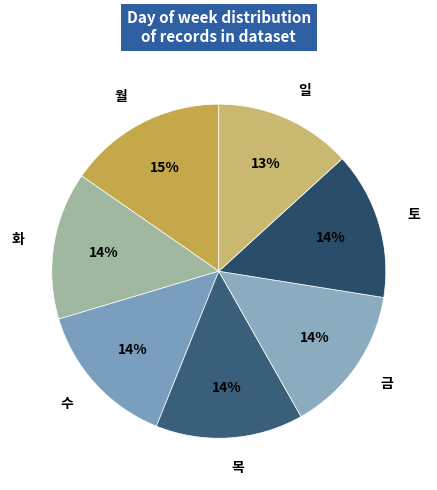

Is it true that 토 is 1% of the pie?

False